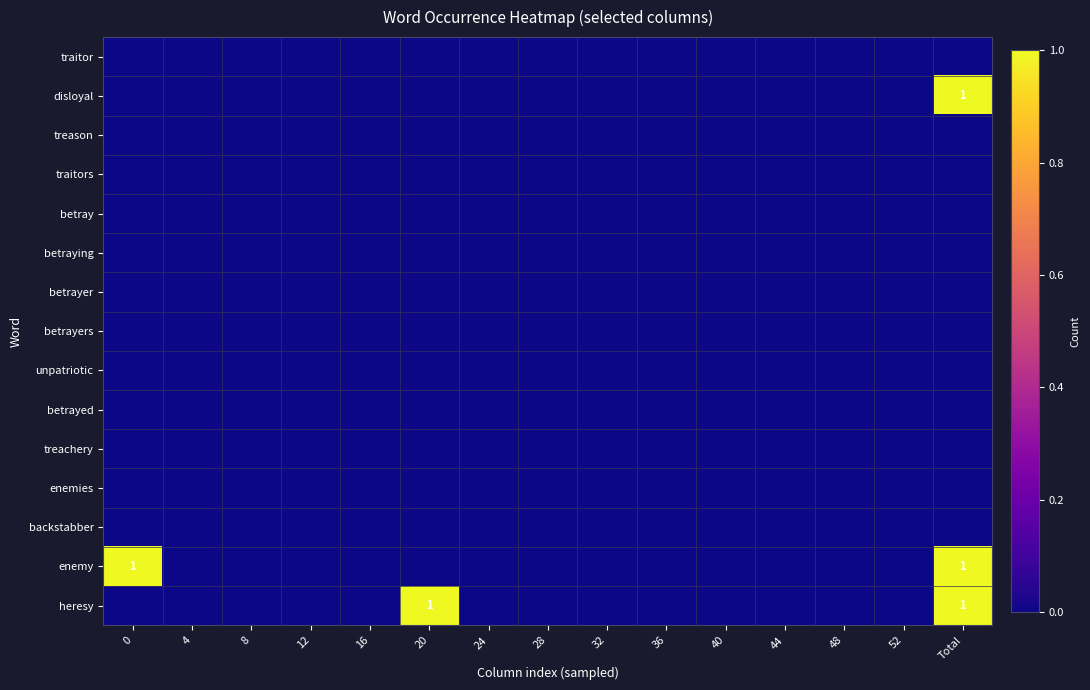

What is the greatest value displayed?

1